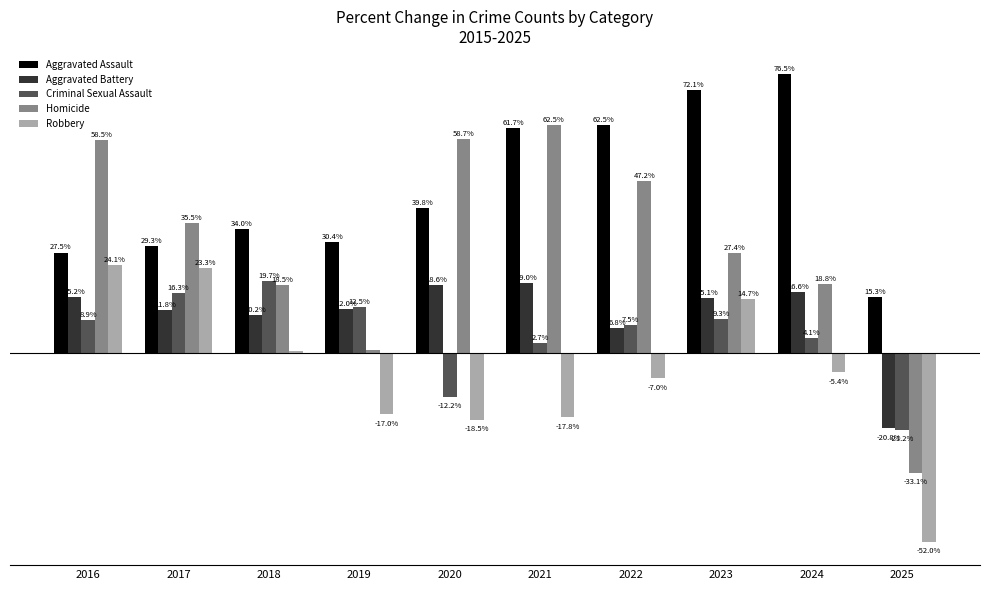

Which series has the largest total across all categories?

Aggravated Assault